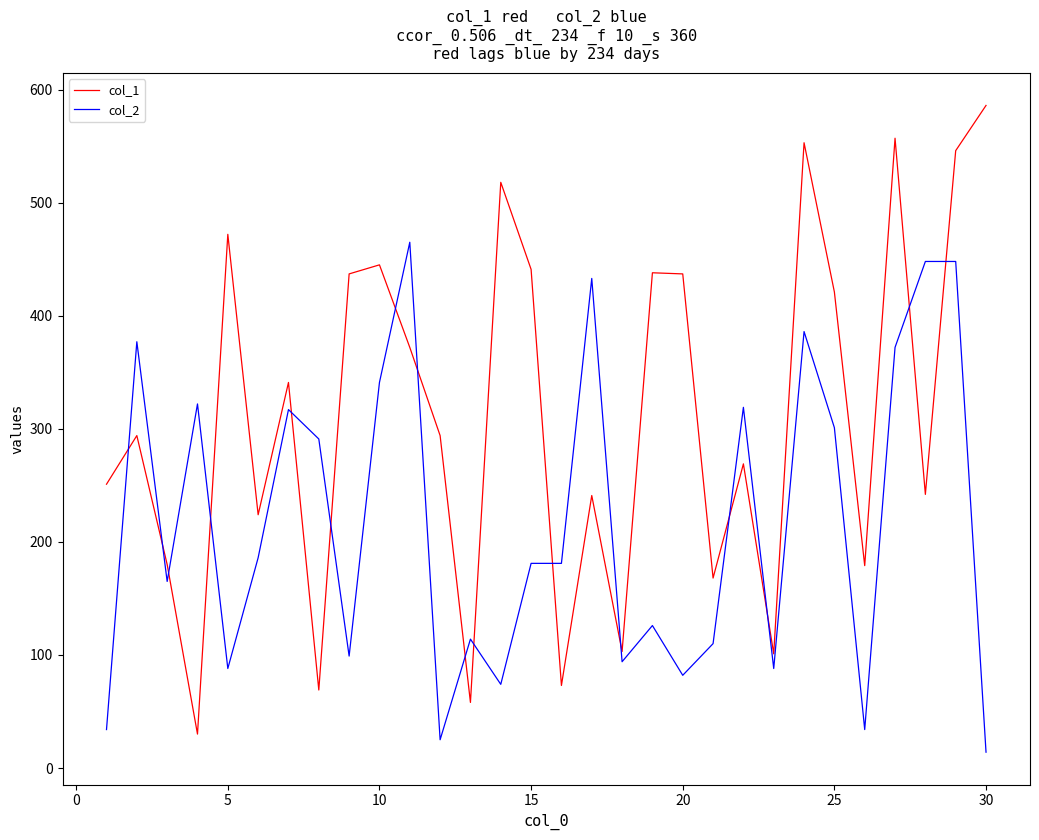

Which series ends up on top after the final intersection of col_2 and col_1?

col_1